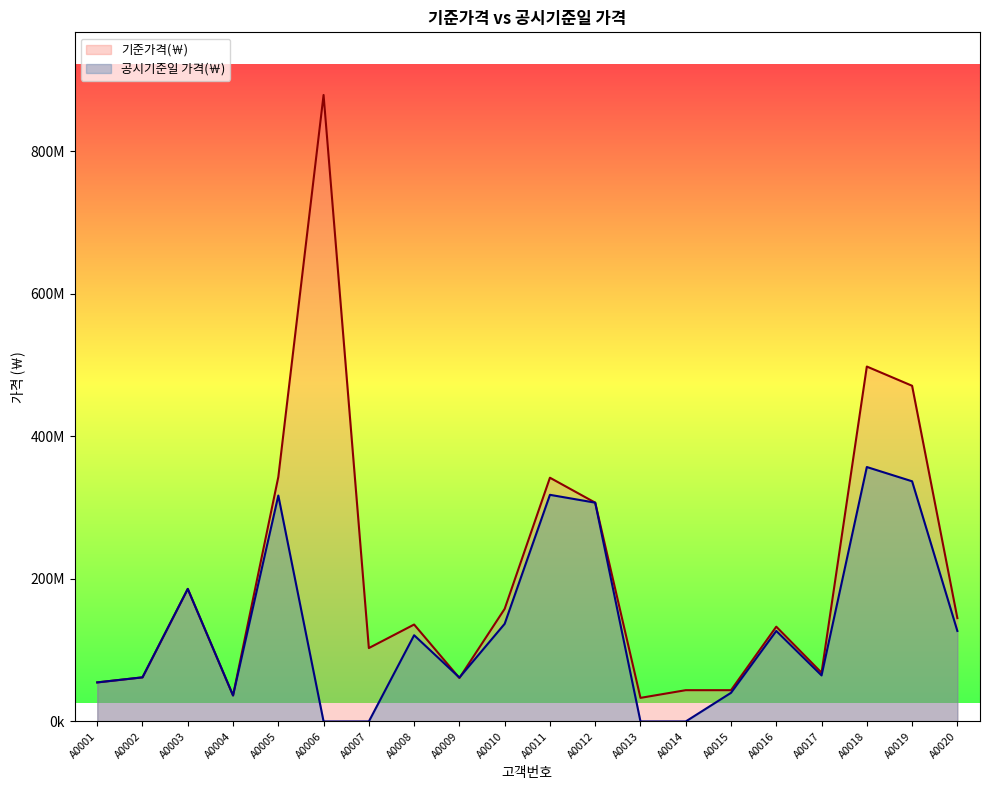

Reading left to right, extract all data points from this chart.

기준가격(￦): A0001=54800000	A0002=61900000	A0003=186000000	A0004=36500000	A0005=343000000	A0006=879000000	A0007=103000000	A0008=136000000	A0009=61000000	A0010=158000000	A0011=342000000	A0012=307000000	A0013=33100000	A0014=43900000	A0015=43900000	A0016=133000000	A0017=68400000	A0018=498000000	A0019=471000000	A0020=145000000
공시기준일 가격(￦): A0001=54800000	A0002=61900000	A0003=186000000	A0004=36500000	A0005=317000000	A0006=0	A0007=0	A0008=121000000	A0009=61600000	A0010=137000000	A0011=318000000	A0012=307000000	A0013=0	A0014=0	A0015=40200000	A0016=127000000	A0017=64600000	A0018=357000000	A0019=337000000	A0020=127000000